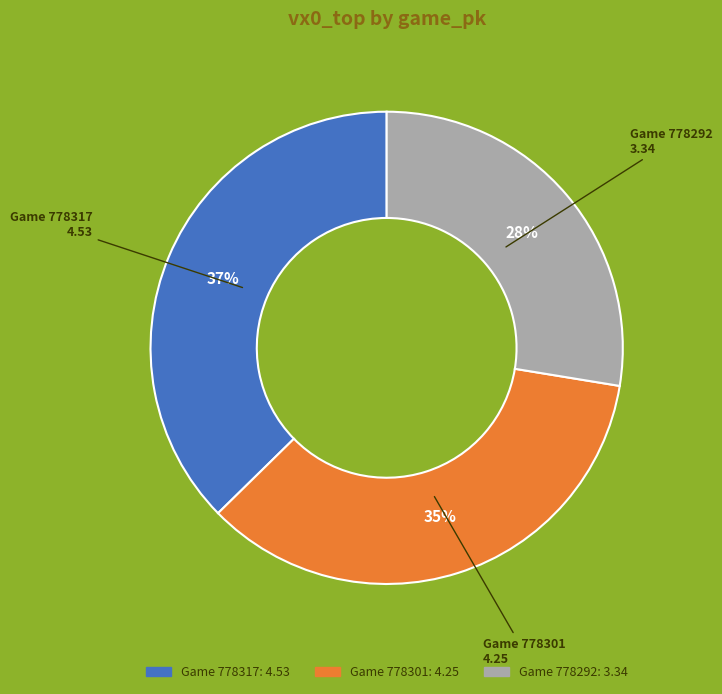

To the nearest percent, what is the average slice percentage?

33%